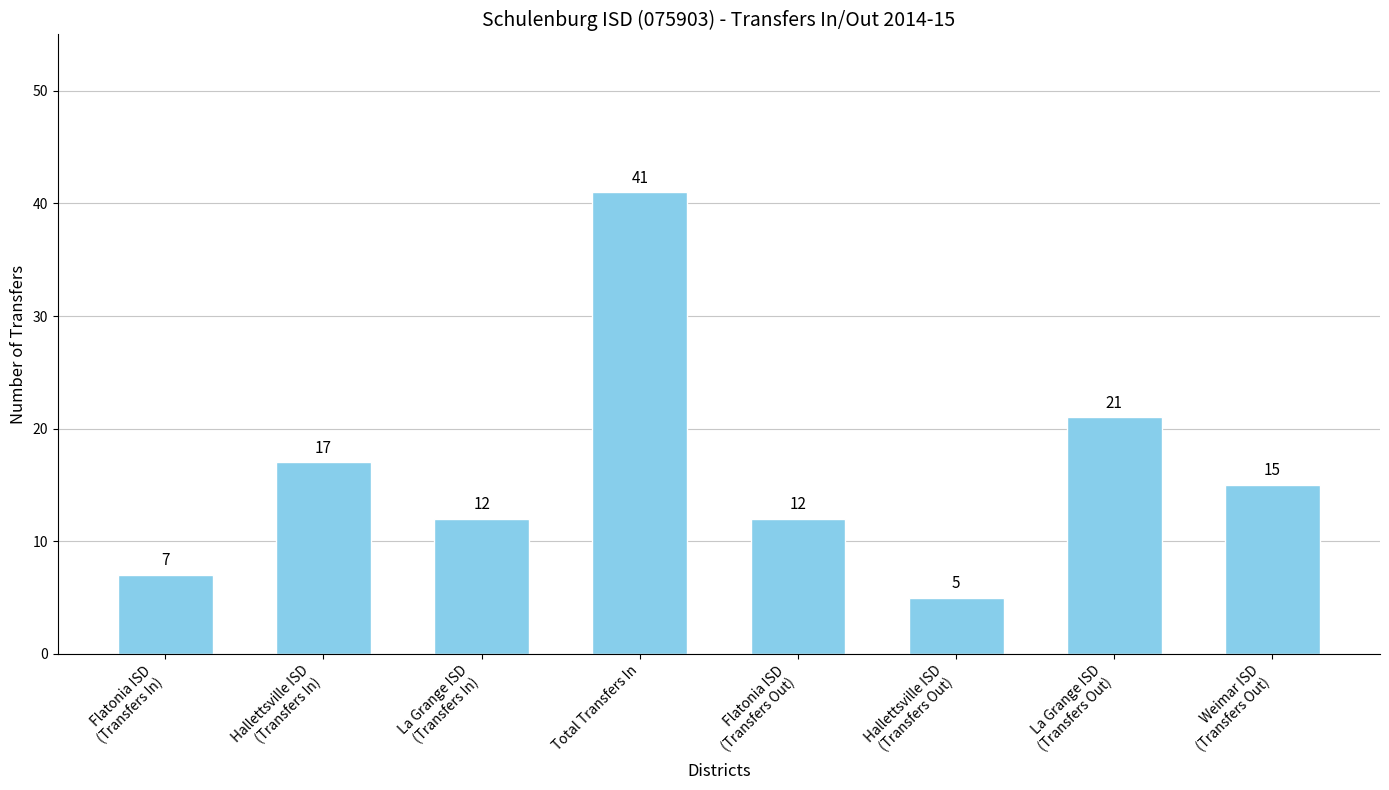

What is the value of the 3rd bar from the left?

12